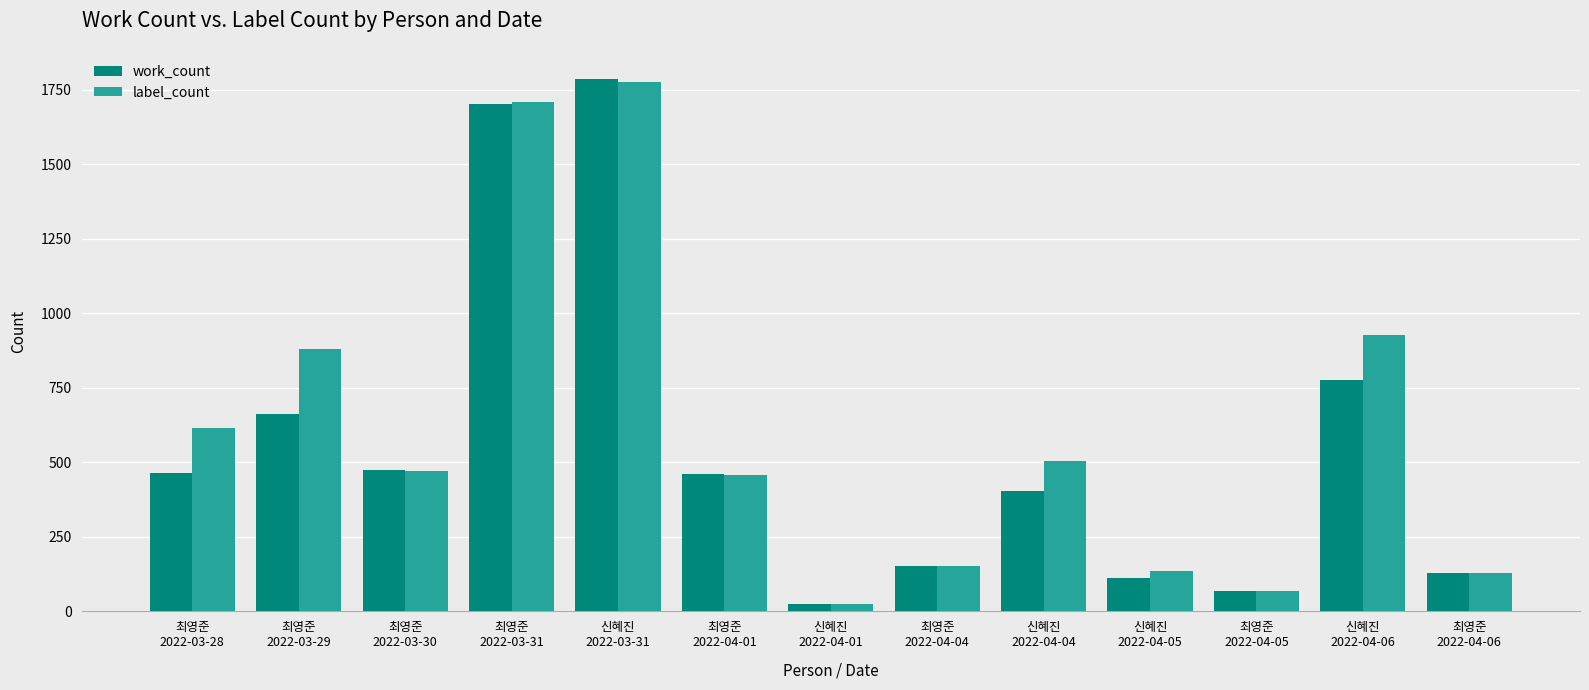

What is the average value of the label_count series?

604